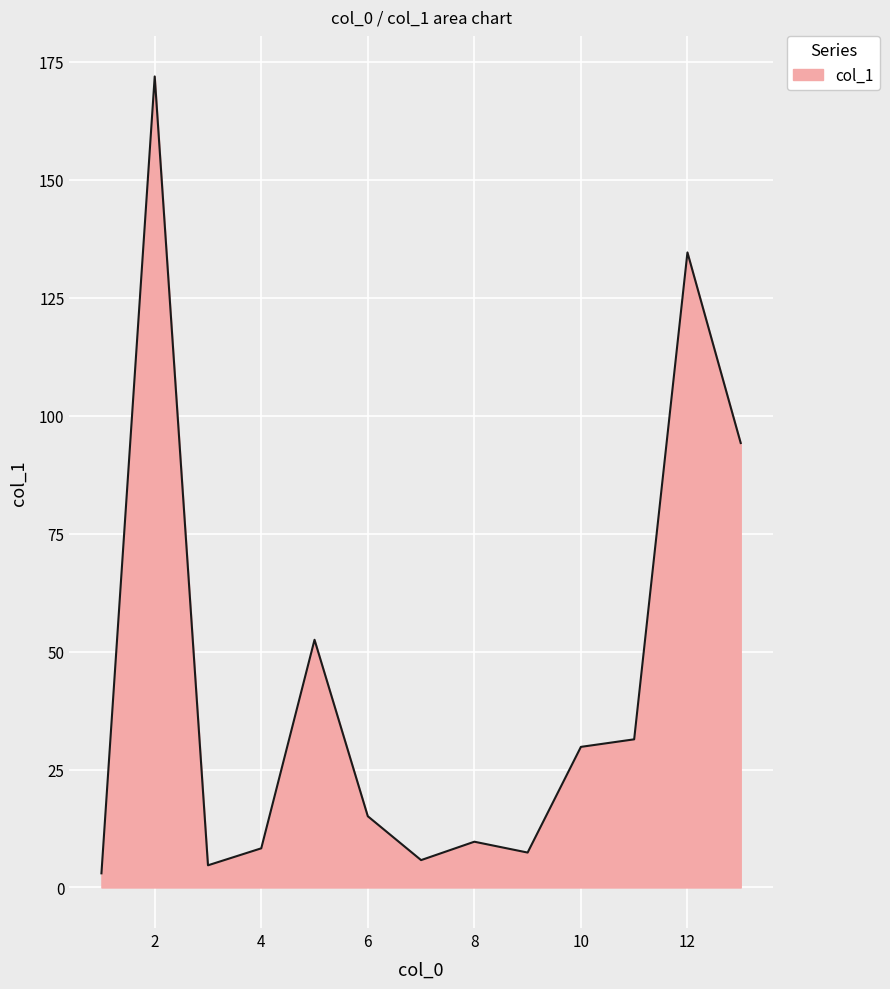

What is the average value?

43.7